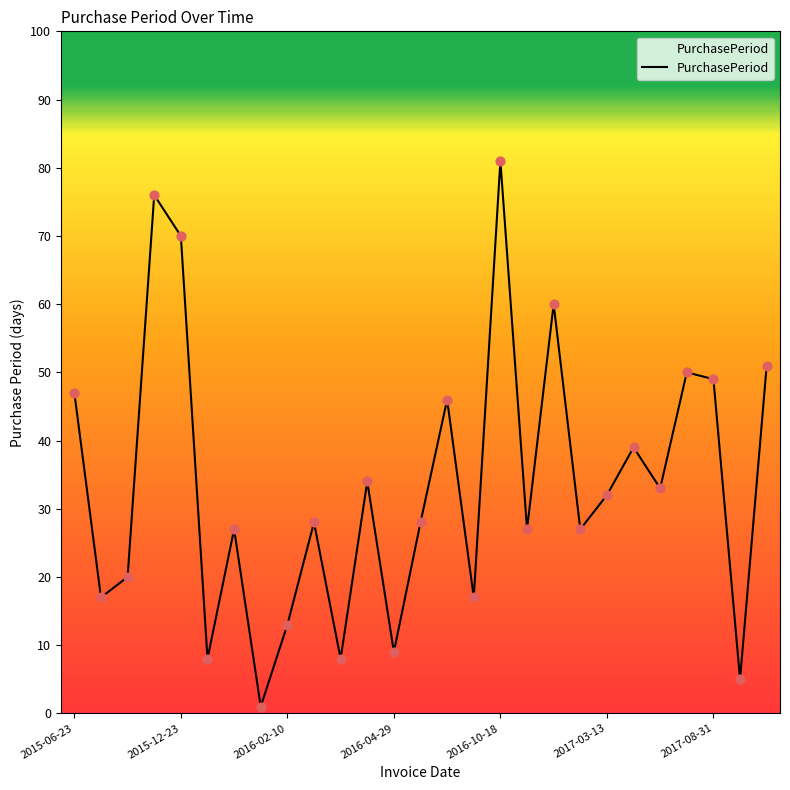

What is the maximum value shown in the chart?

81